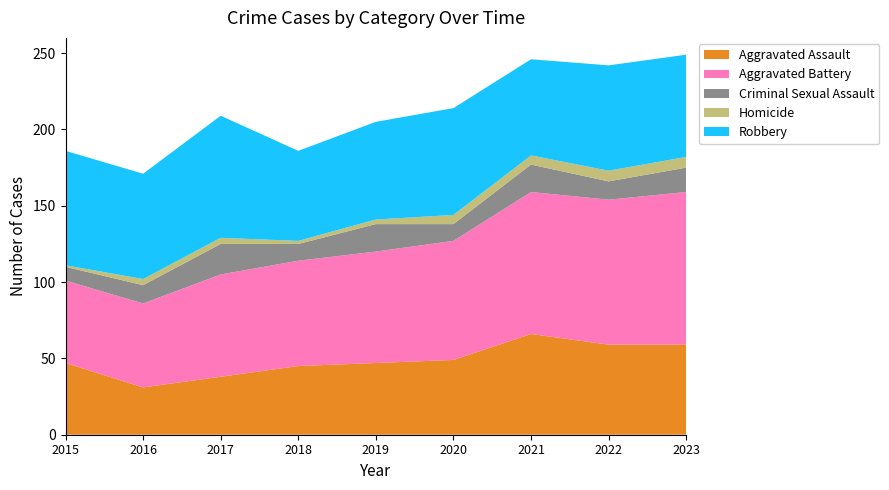

Reading left to right, transcribe all the data shown in this chart.

Aggravated Assault: 47	31	38	45	47	49	66	59	59
Aggravated Battery: 54	55	67	69	73	78	93	95	100
Criminal Sexual Assault: 9	12	20	11	18	11	18	12	16
Homicide: 1	4	4	2	3	6	6	7	7
Robbery: 75	69	80	59	64	70	63	69	67